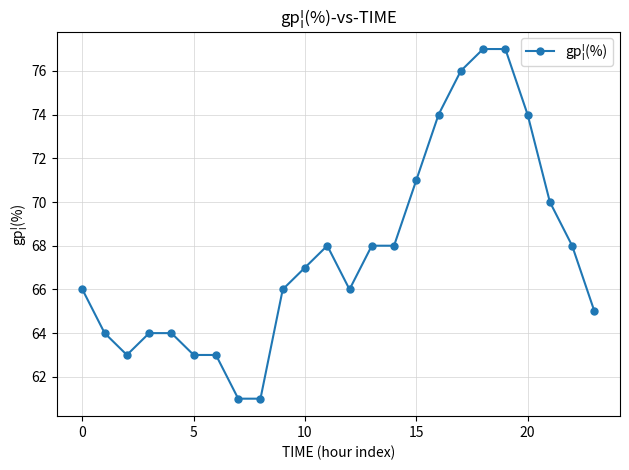

What is the sum of all values?

1624